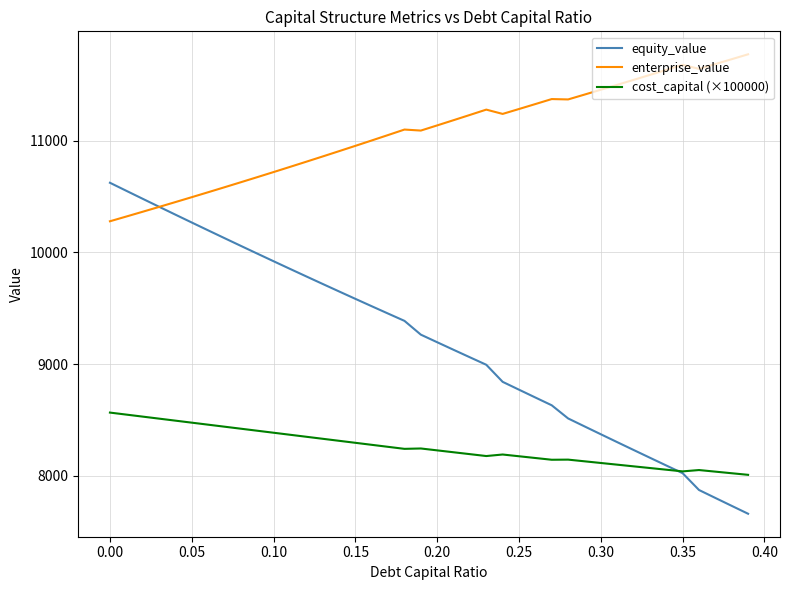

List the series in order of their overall mean, highest first.

enterprise_value, equity_value, cost_capital (×100000)